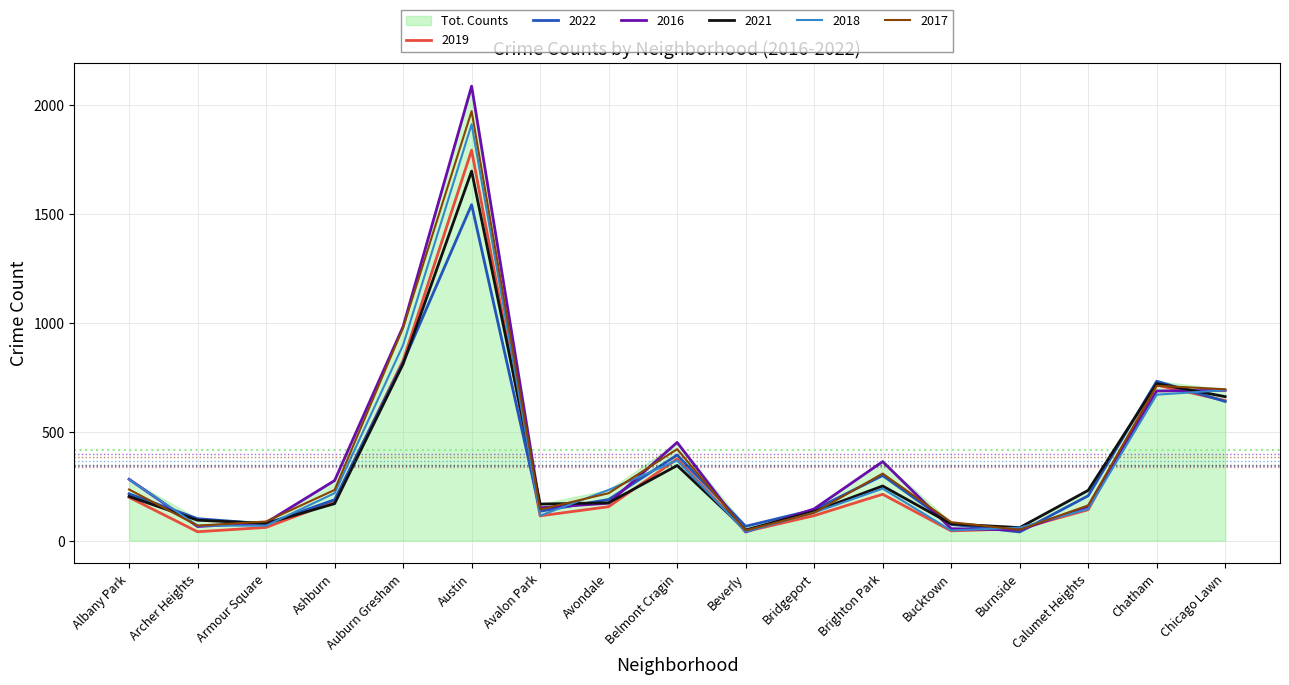

At Bucktown, list the series in order from smallest to largest.

2019, 2018, 2016, 2022, 2021, 2017